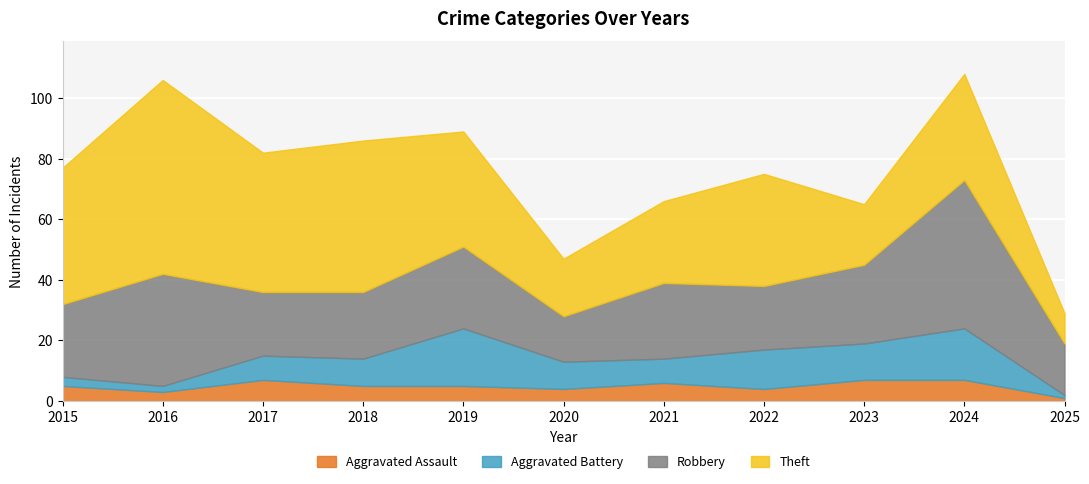

How many data points in Aggravated Battery are above 9?

4